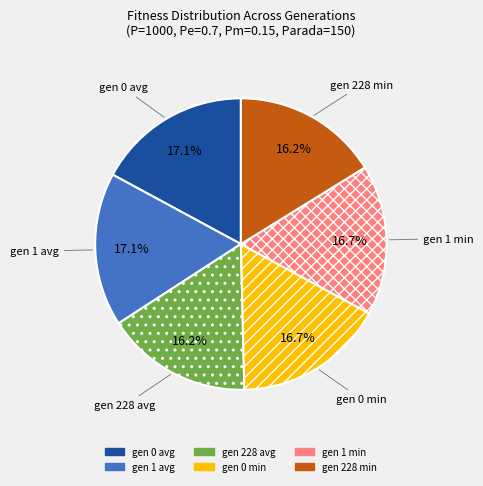

Does any single category account for the majority?

No